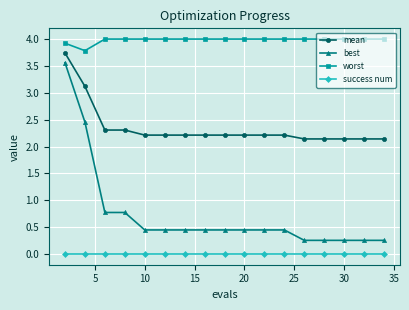

Rank the series by their average value, from highest to lowest.

worst, mean, best, success num